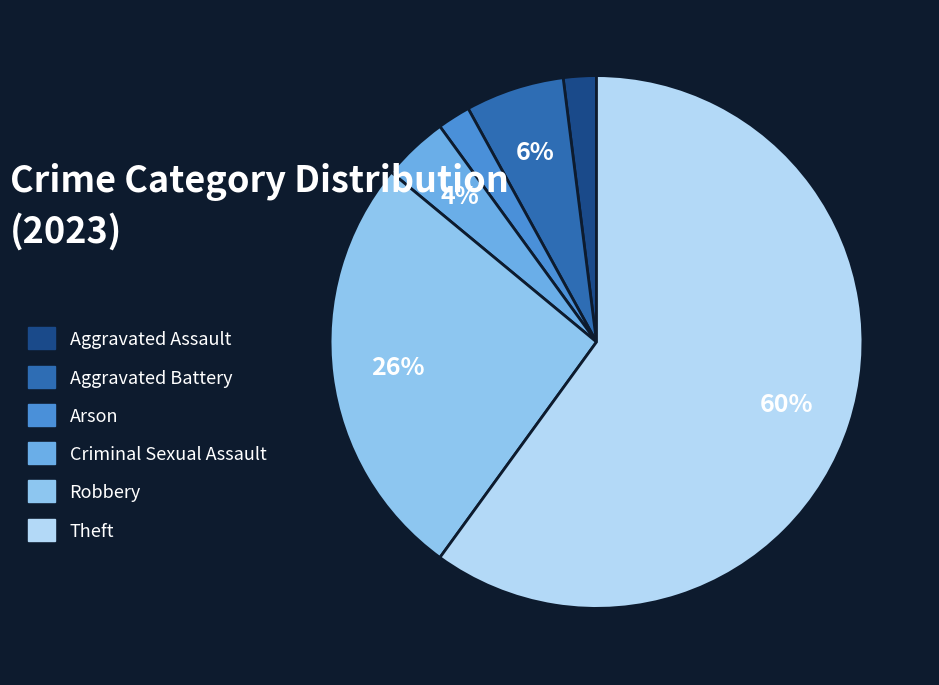

Does any single category account for the majority?

Yes